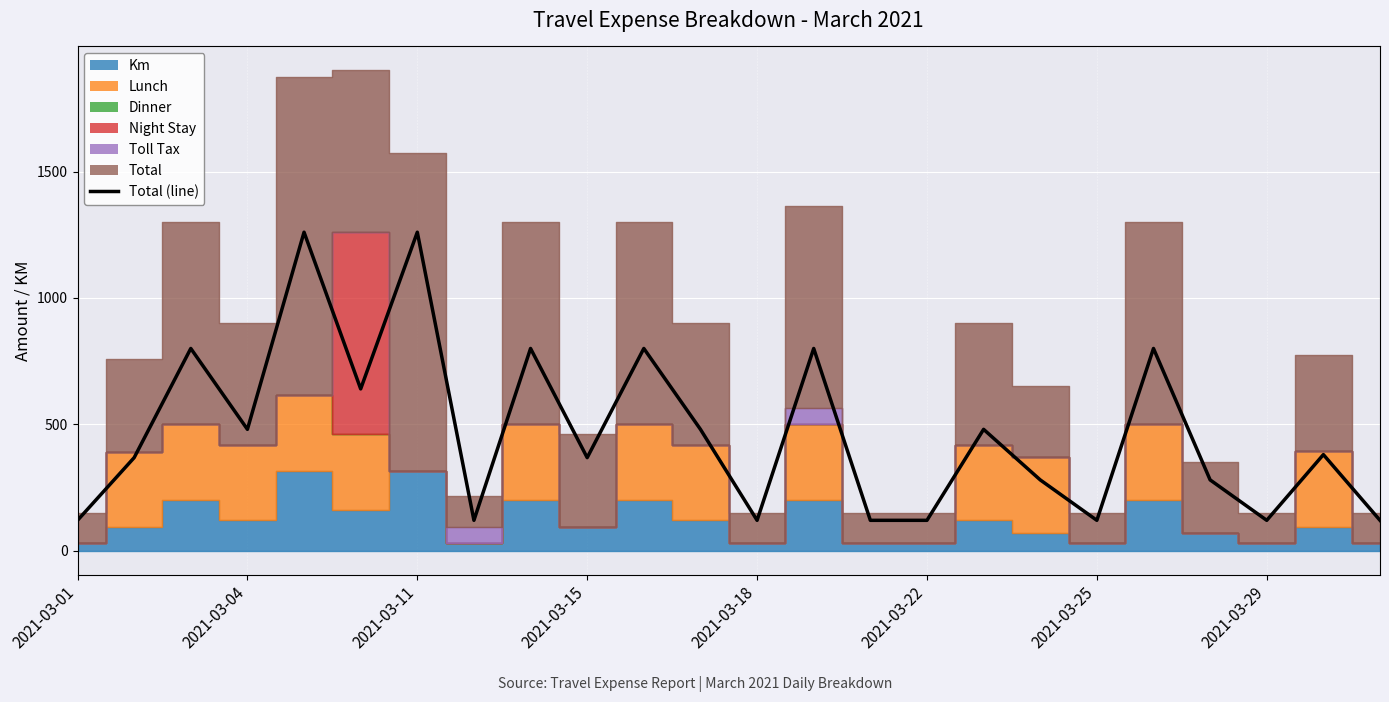

What is the average value?

468